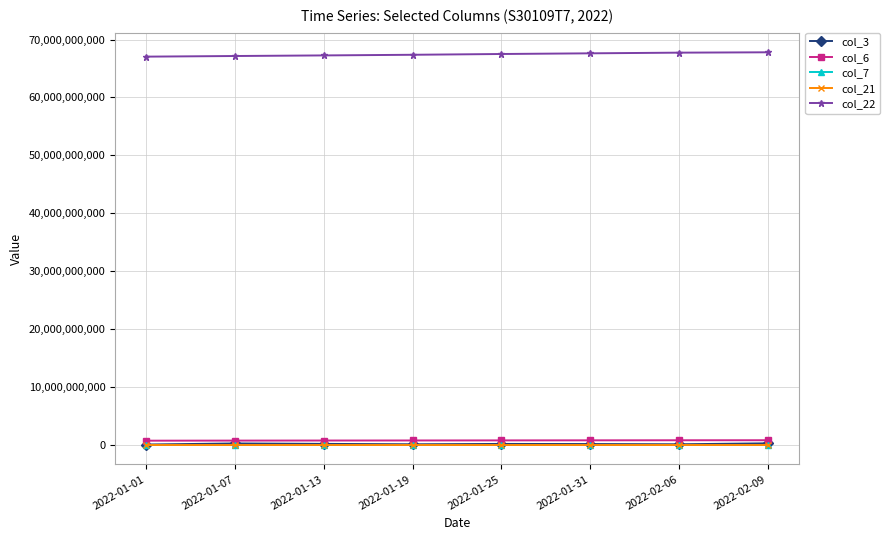

The value of col_6 at 2022-01-19 is 740150668. True or false?

True